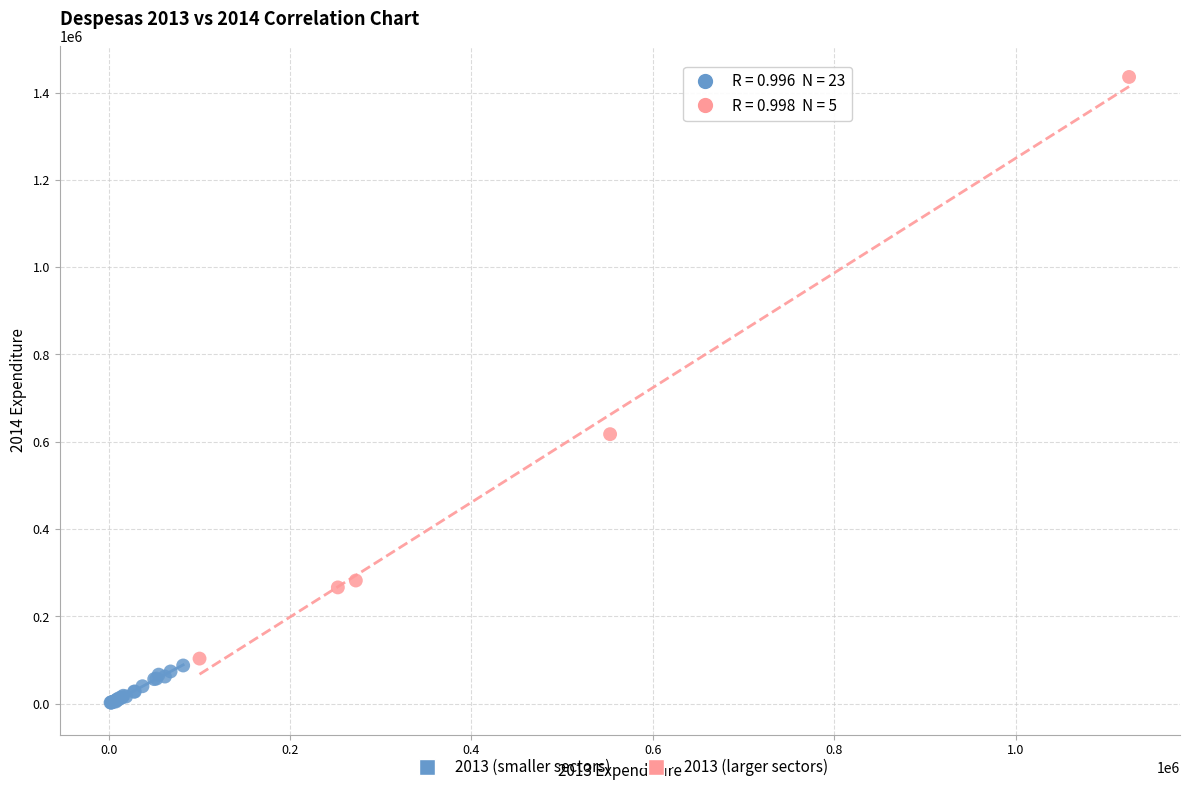

Which series has the widest spread of Y values?

2013 (larger sectors)